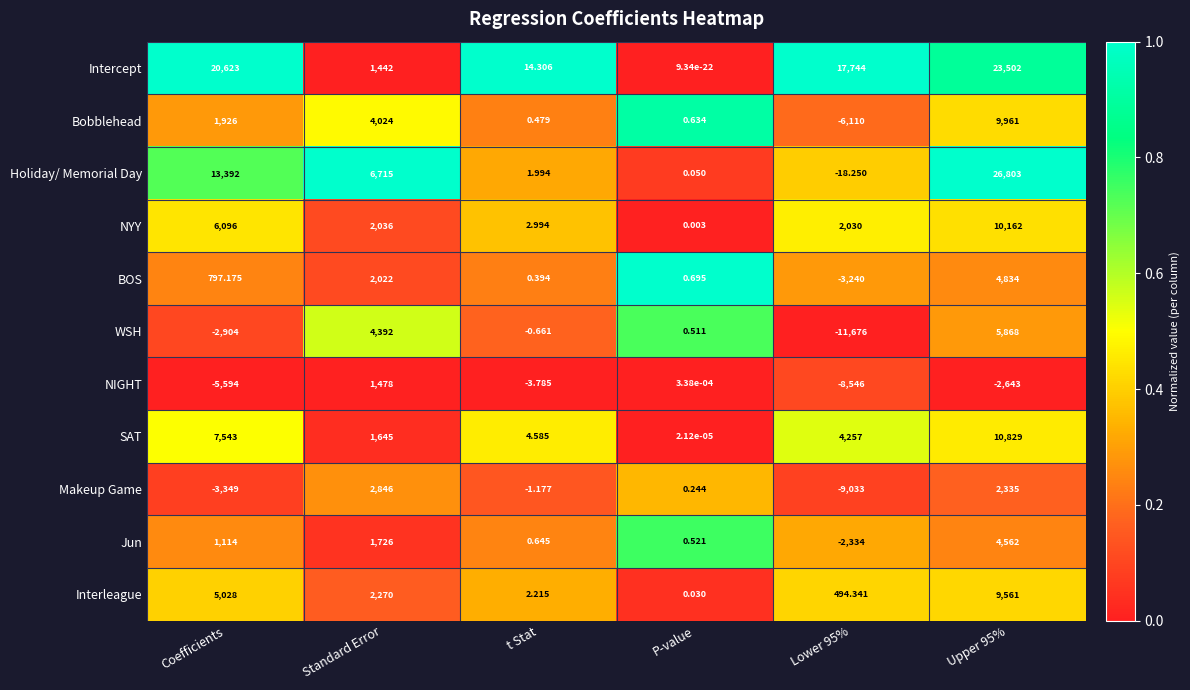

Which series has the largest range (max minus min)?

Holiday/ Memorial Day